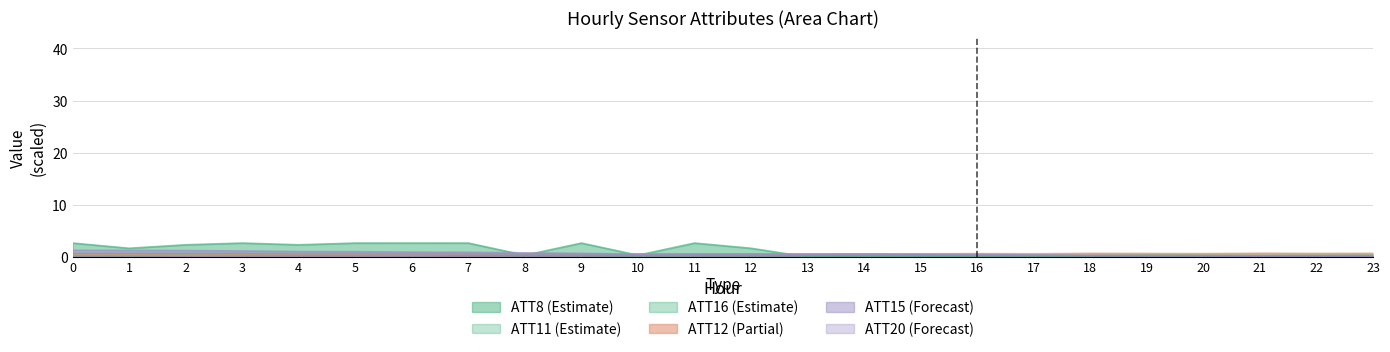

What is the sum of the ATT12 values at 4 and 0?

0.9